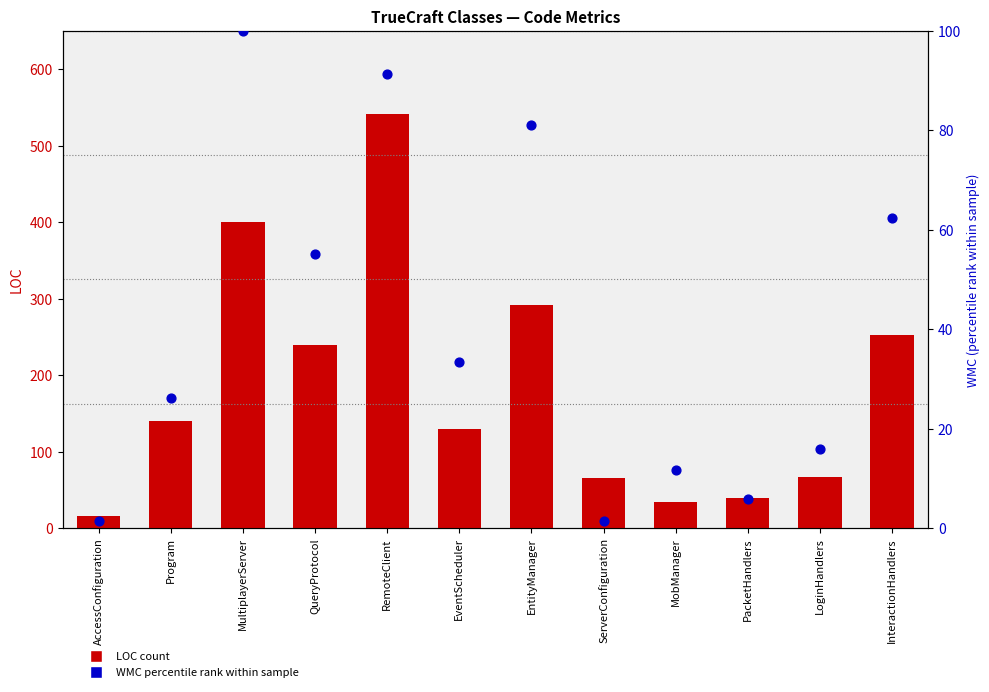

Which series reaches the minimum Y coordinate?

WMC percentile rank